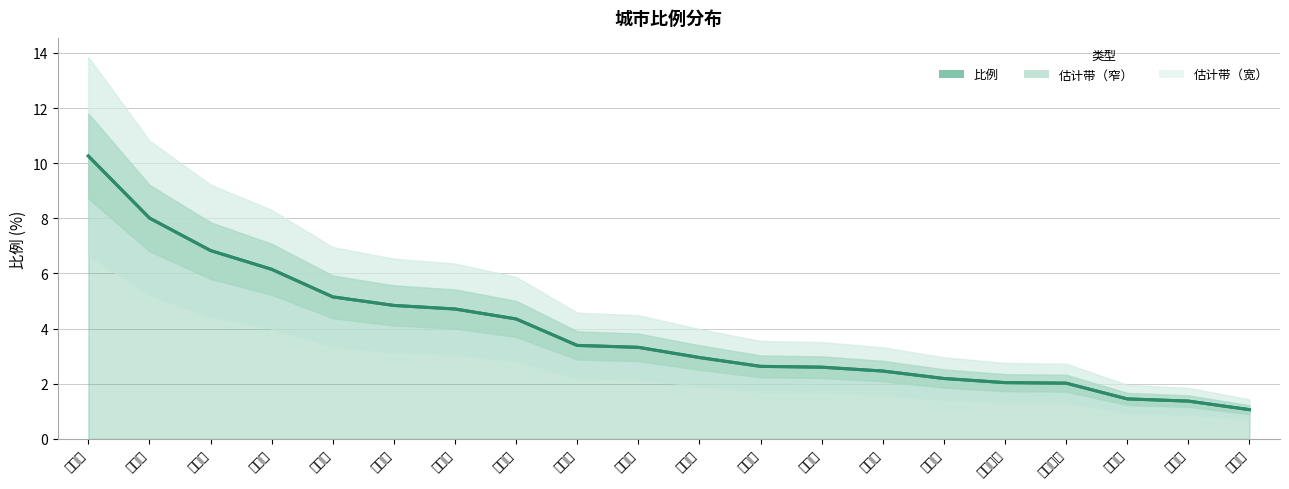

What is the label of the 10th point from the right?

盘锦市